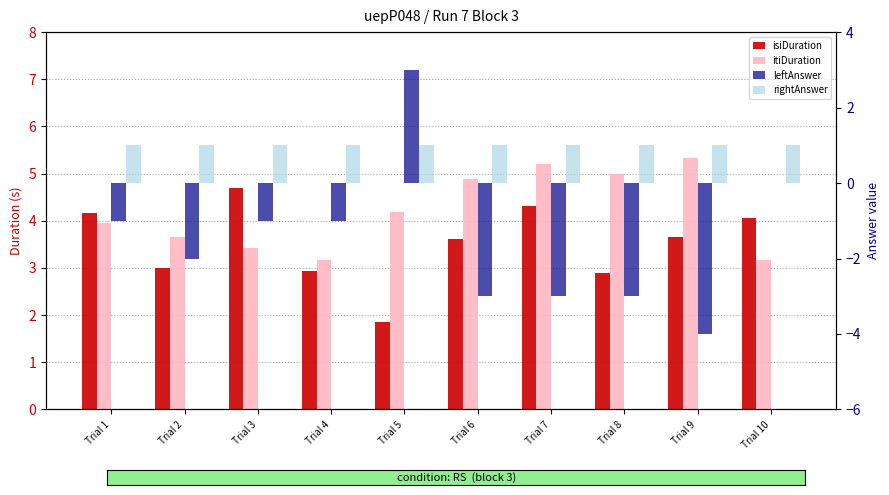

Between Trial 2 and Trial 3, which is larger?

Trial 3